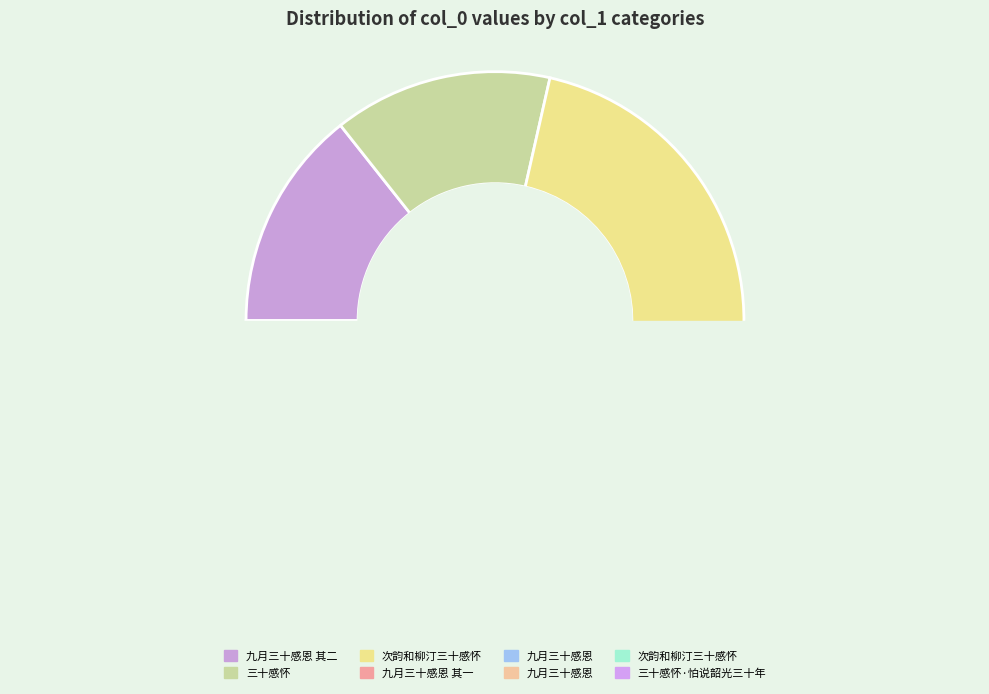

What is the total percentage of 九月三十感恩 and 九月三十感恩 其二?

29.0%